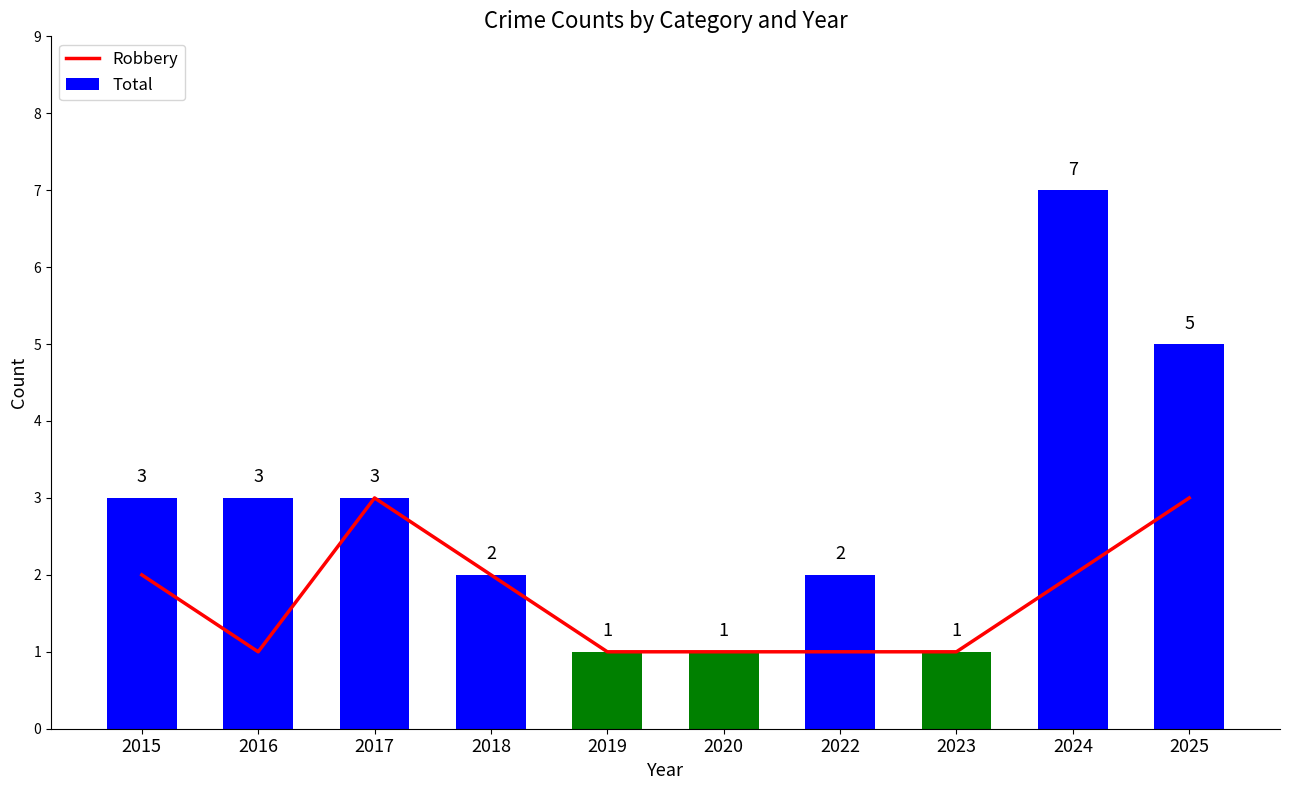

Between 2016 and 2024, which series saw the biggest shift?

Total